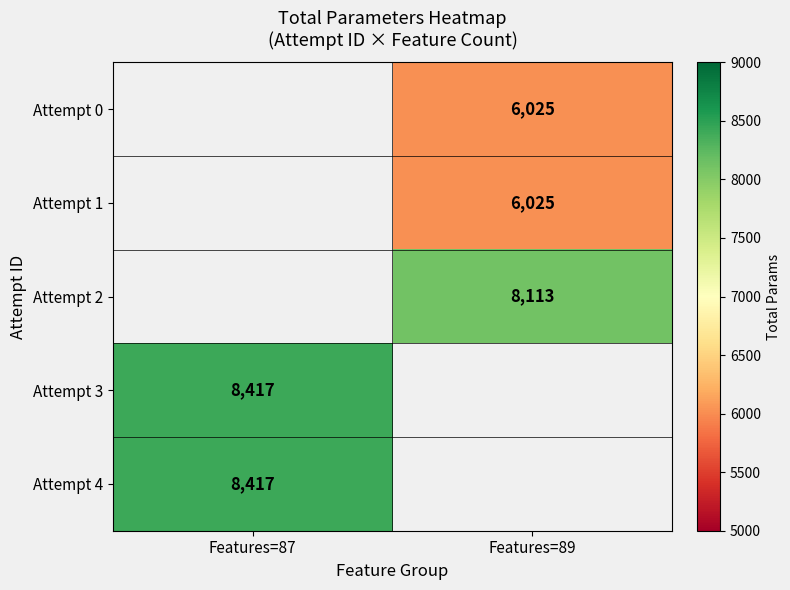

Is the value of Attempt 0 at Features=89 greater than the value of Attempt 4 at Features=87?

No